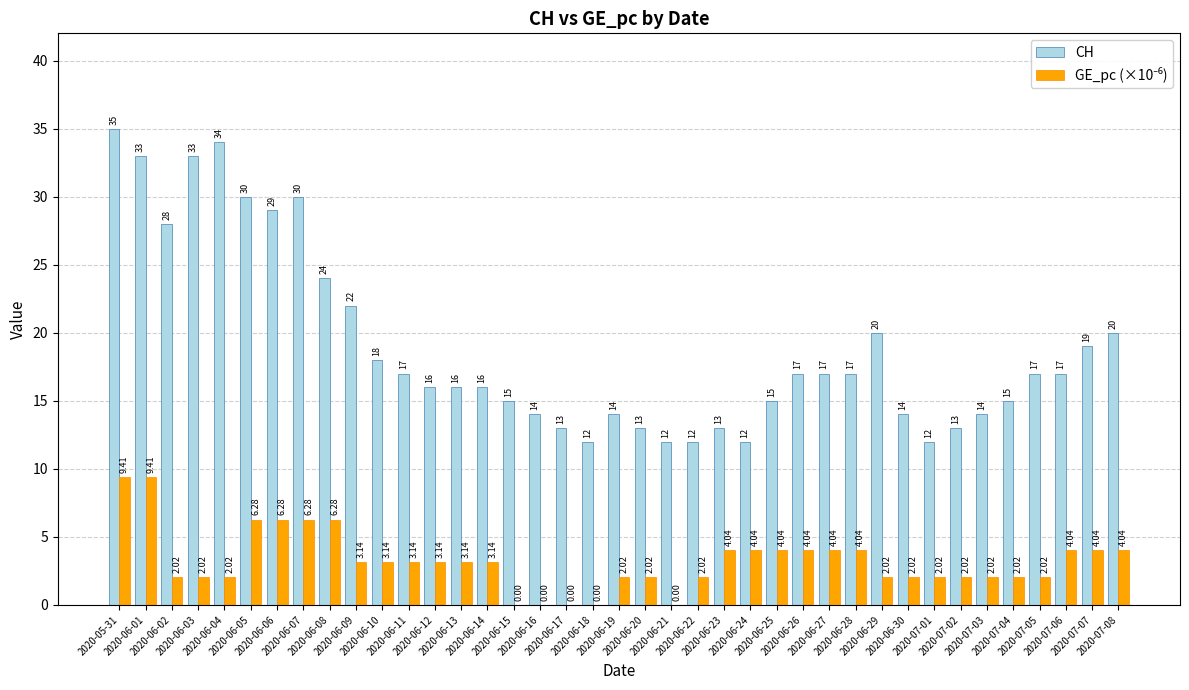

Read the CH value at 2020-07-02.

13.0